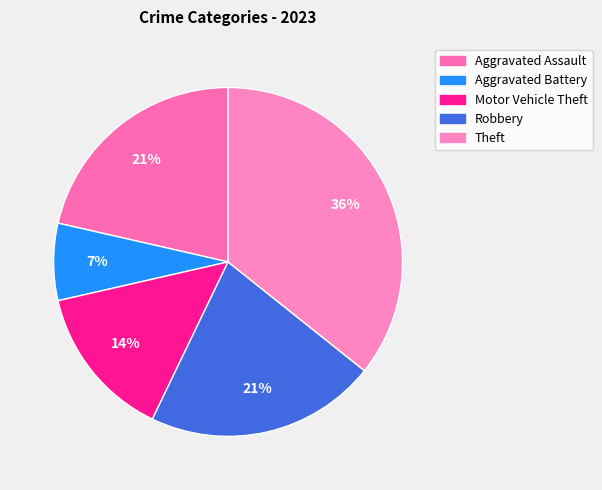

What percentage do Aggravated Assault and Aggravated Battery together represent?

28.6%